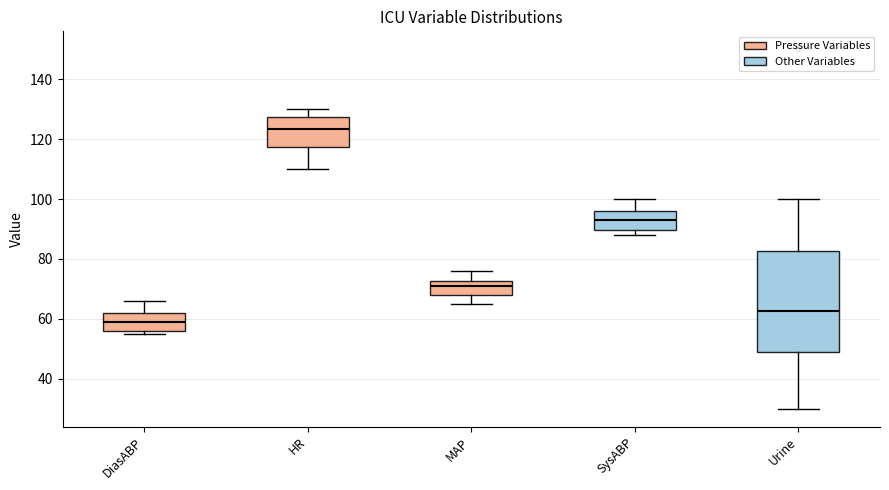

Reading left to right, transcribe this box plot: for each box, give where its median line is, the range the box spans, and where its two whiskers end, as read against the y-axis. The values are not printed on the chart, so give them approximately, as read against the axis.

DiasABP: median 60, box 56 to 62, whiskers 56 (just below the box's lower edge) to 66
HR: median 124, box 118 to 128, whiskers 110 to 130
MAP: median 72 (just below the box's upper edge), box 68 to 72, whiskers 66 to 76
SysABP: median 94, box 90 to 96, whiskers 88 to 100
Urine: median 62, box 48 to 82, whiskers 30 to 100